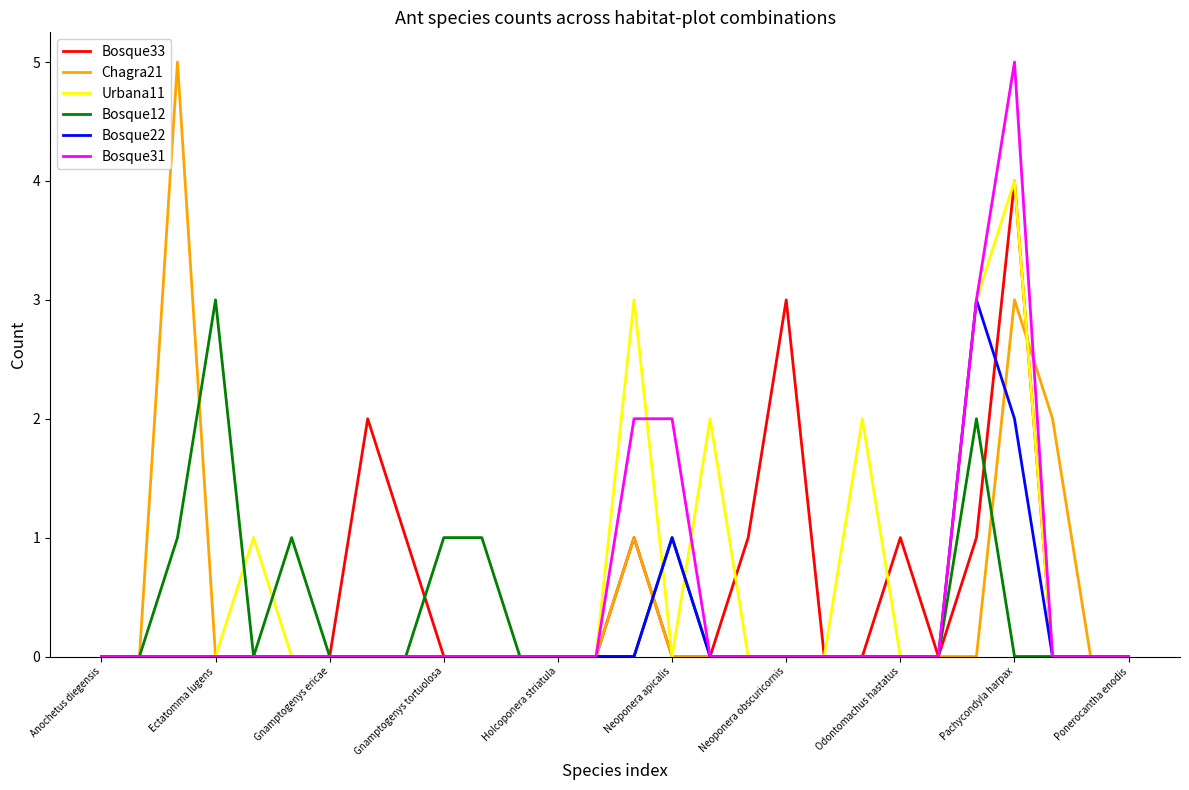

What is the difference between the maximum and minimum values in the Bosque22 series?

3